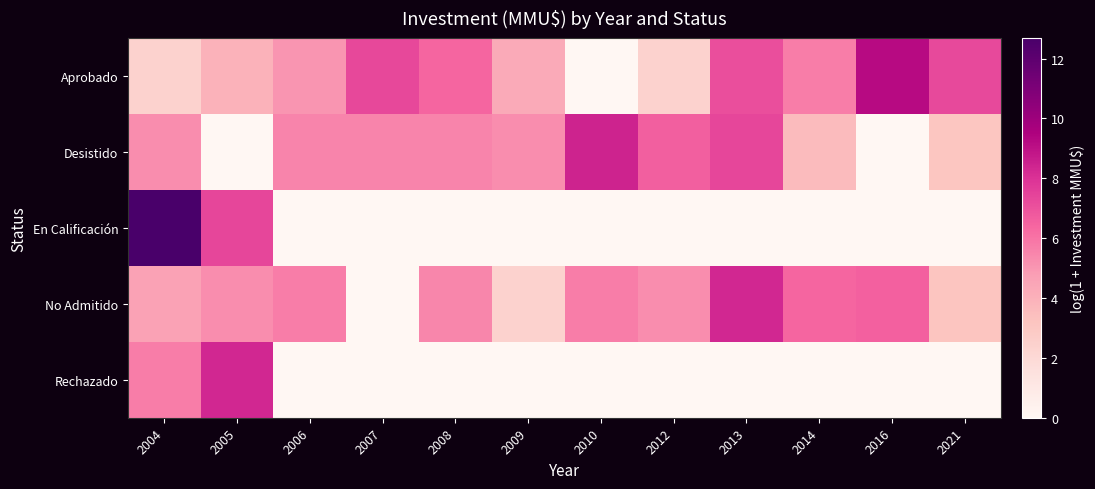

Count the number of data series in this chart.

5